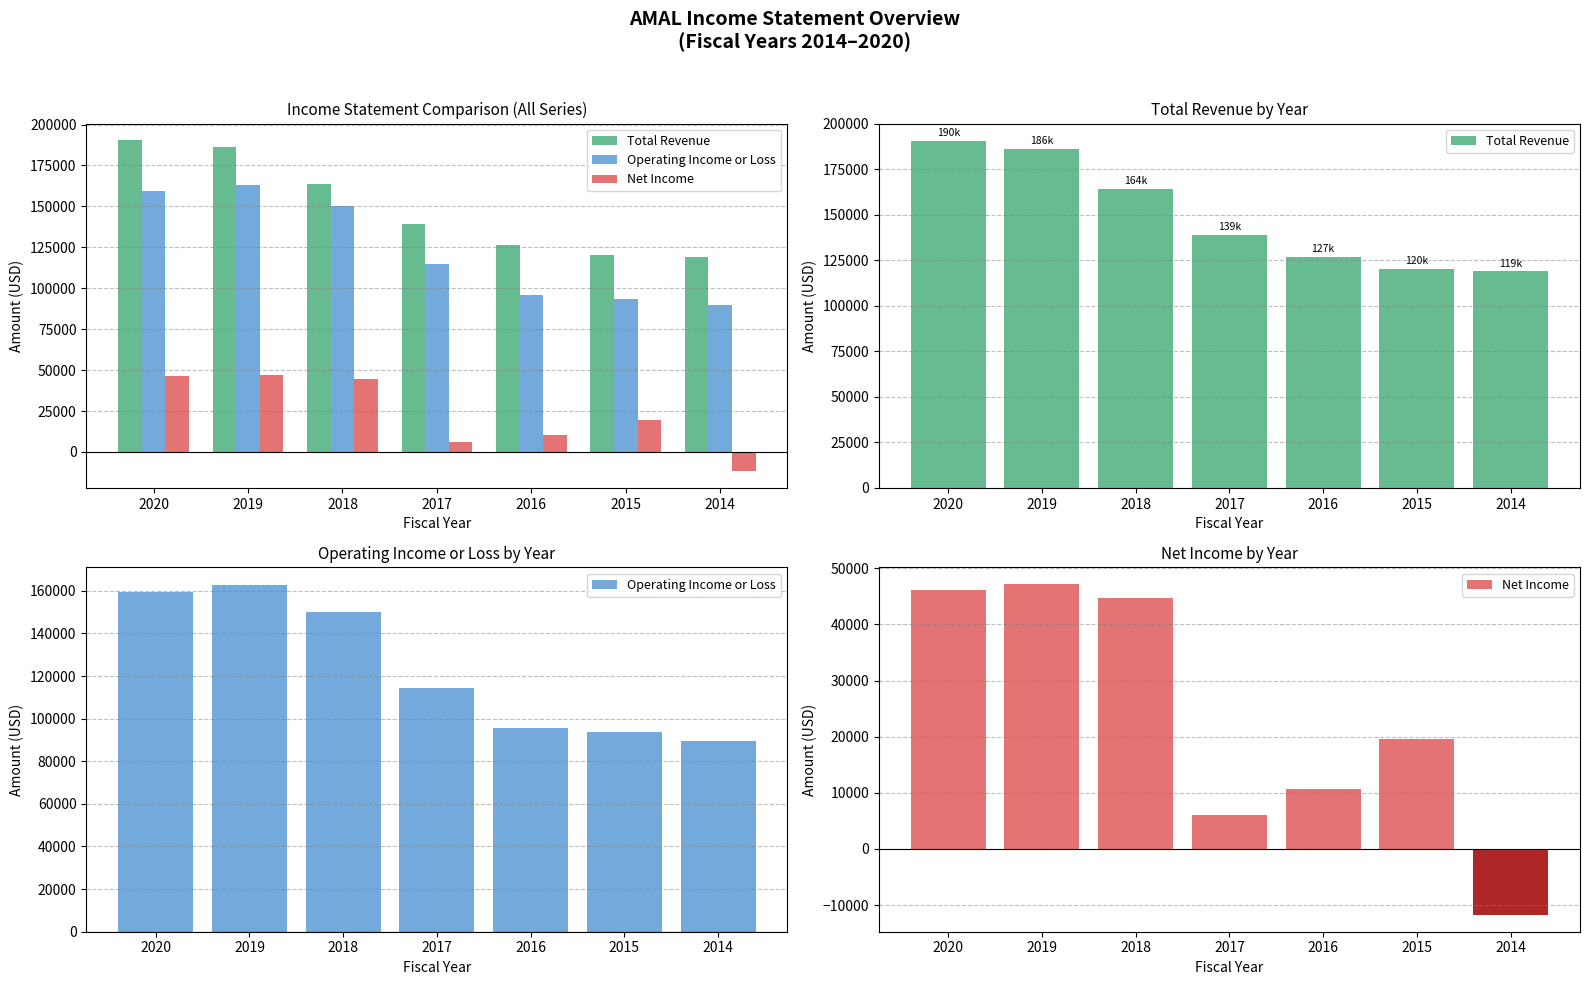

What is the sum of the Net Income values at 2016 and 2018?

55300